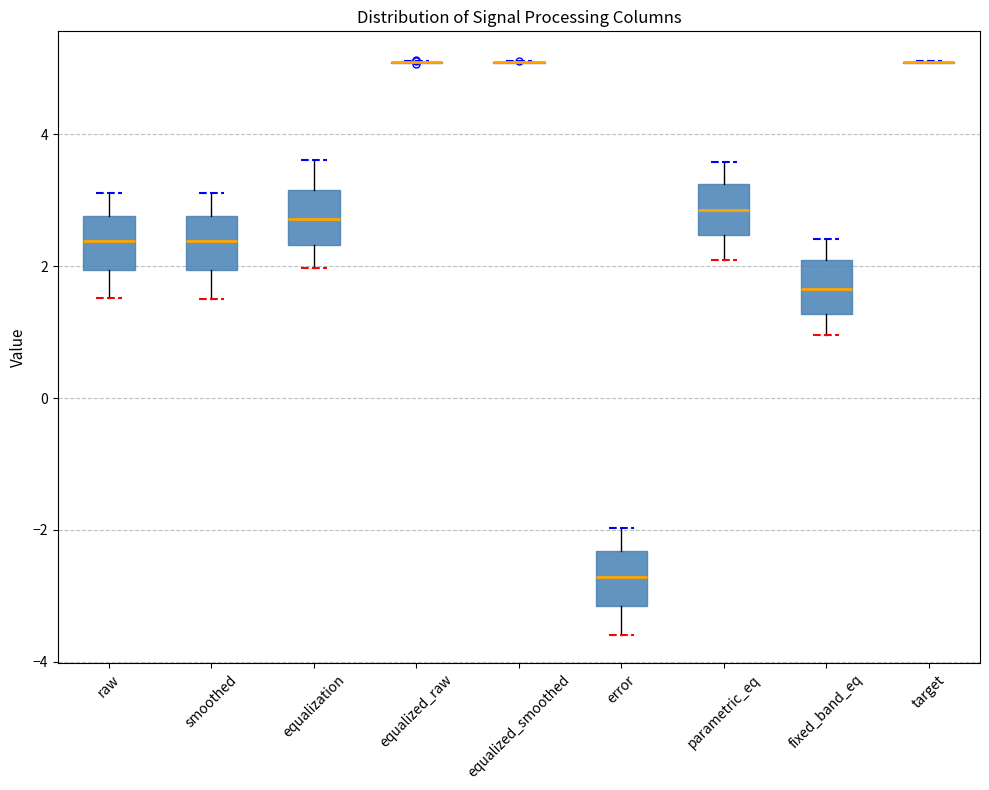

Reading left to right, transcribe this box plot: for each box, give where its median line is, the range the box spans, and where its two whiskers end, as read against the y-axis. The values are not printed on the chart, so give them approximately, as read against the axis.

raw: median 2.4, box 2.0 to 2.8, whiskers 1.6 to 3.2
smoothed: median 2.4, box 2.0 to 2.8, whiskers 1.6 to 3.2
equalization: median 2.8, box 2.4 to 3.2, whiskers 2.0 to 3.6
equalized_raw: box collapsed to a line at 5.2, whiskers 5.0 to 5.2
equalized_smoothed: box collapsed to a line at 5.2, whiskers 5.0 to 5.2
error: median -2.8, box -3.2 to -2.4, whiskers -3.6 to -2.0
parametric_eq: median 2.8, box 2.4 to 3.2, whiskers 2.2 to 3.6
fixed_band_eq: median 1.6, box 1.2 to 2.0, whiskers 1.0 to 2.4
target: box collapsed to a line at 5.2, whiskers 5.0 to 5.2